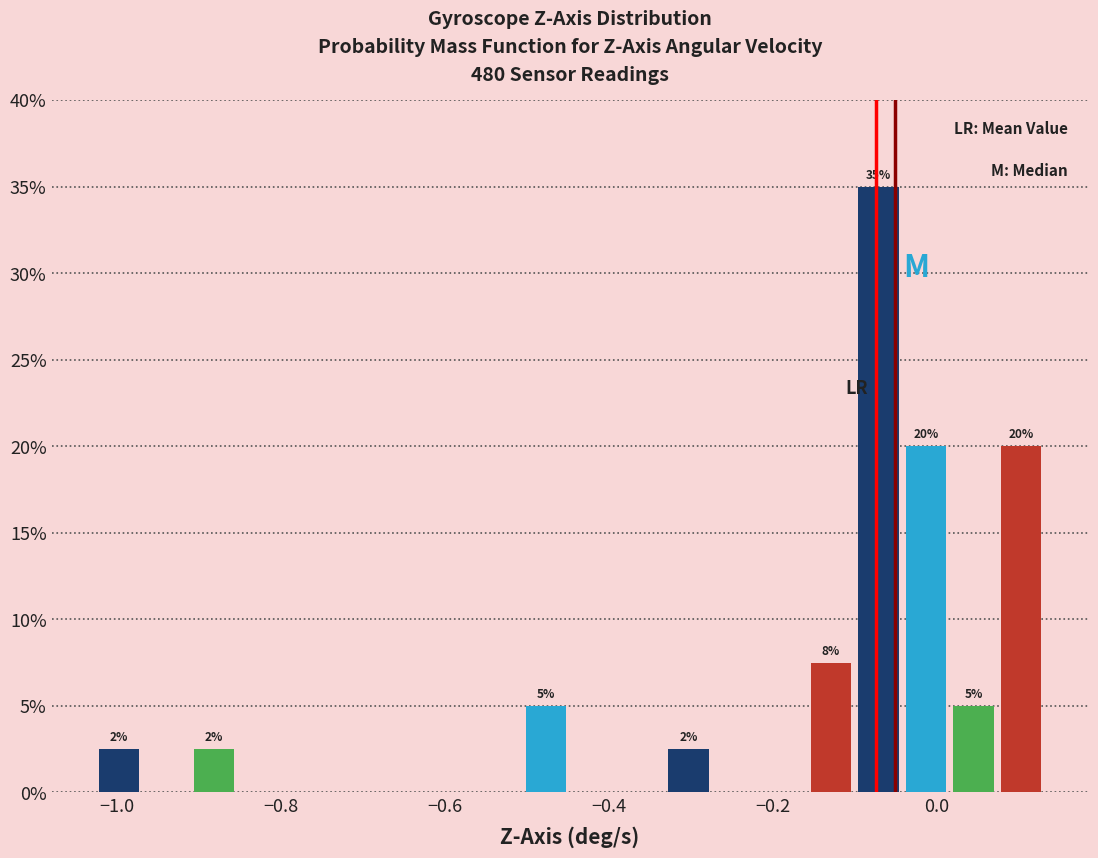

Read against the x-axis, roughly where is the centre of the tallest bar?

-0.08